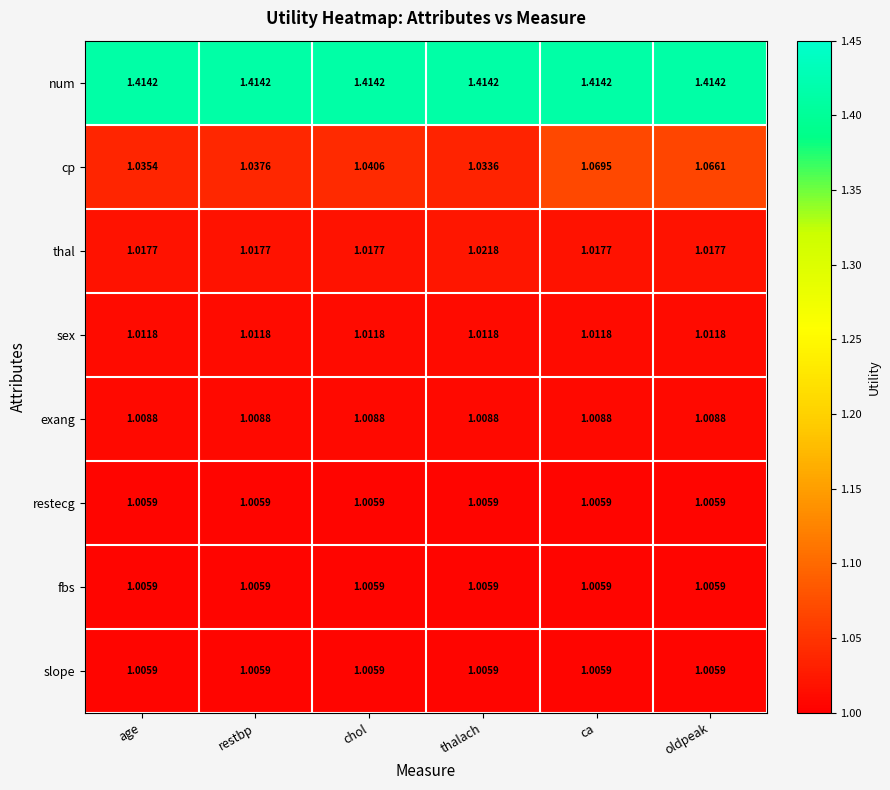

Is the value of restecg at thalach greater than the value of exang at thalach?

No